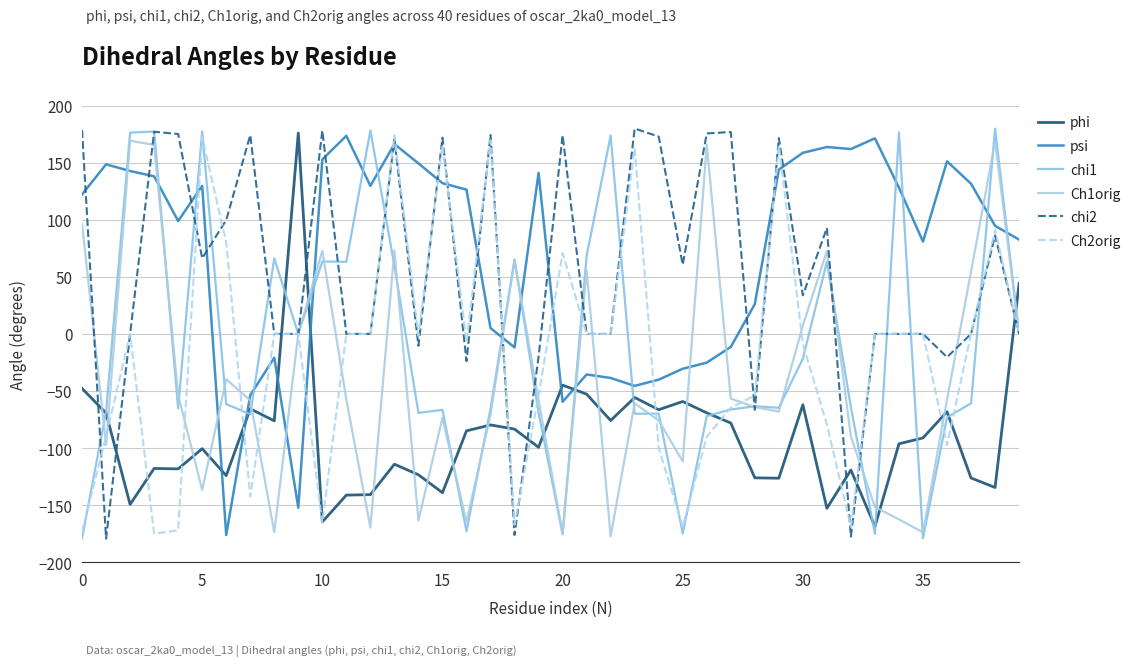

In psi, how many points are higher than both neighbors (excluding endpoints)?

10